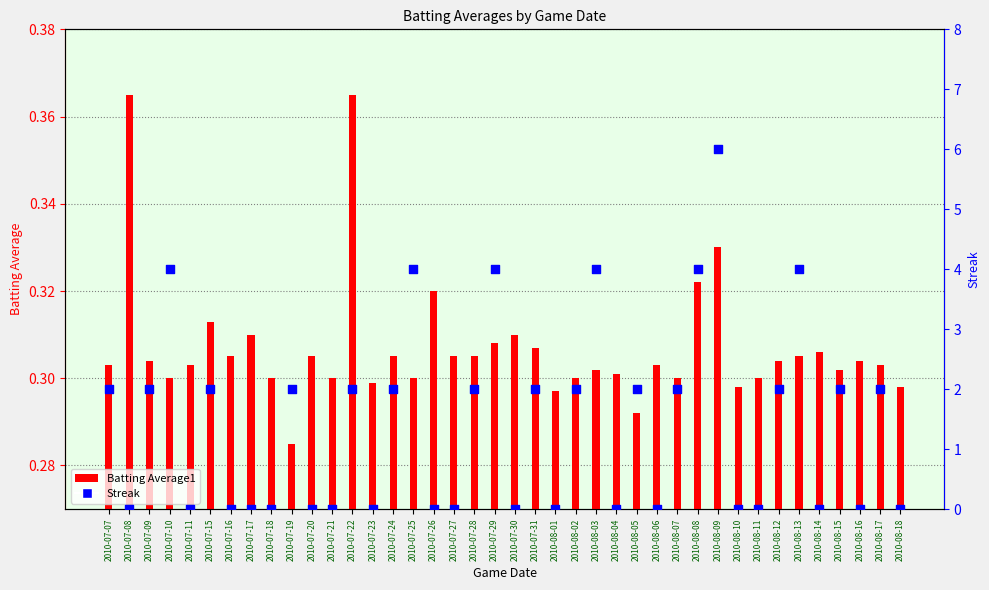

Which series reaches the minimum Y coordinate?

Streak